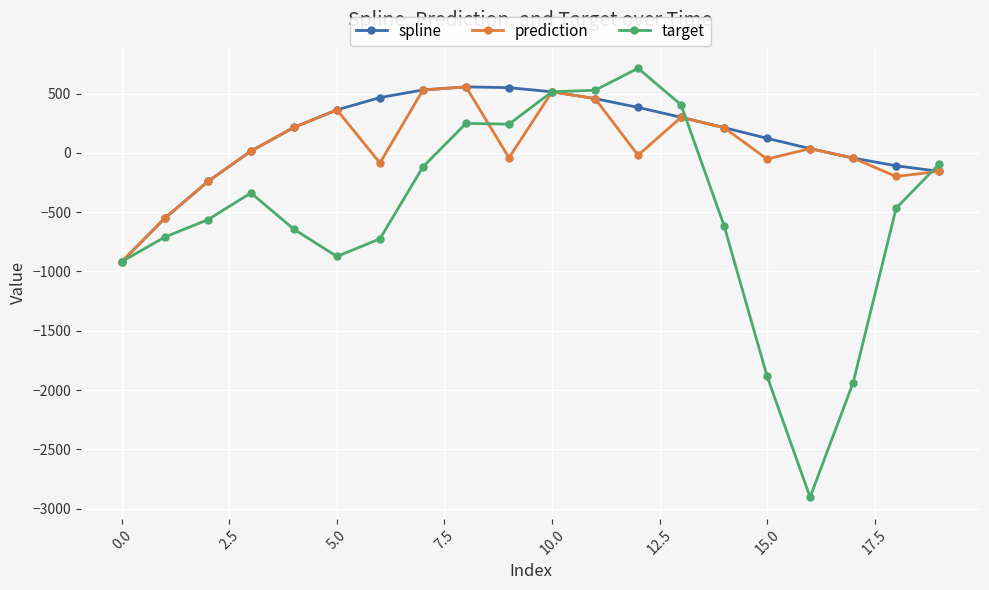

What is the value of the spline point at the 9th from the left?

556.7